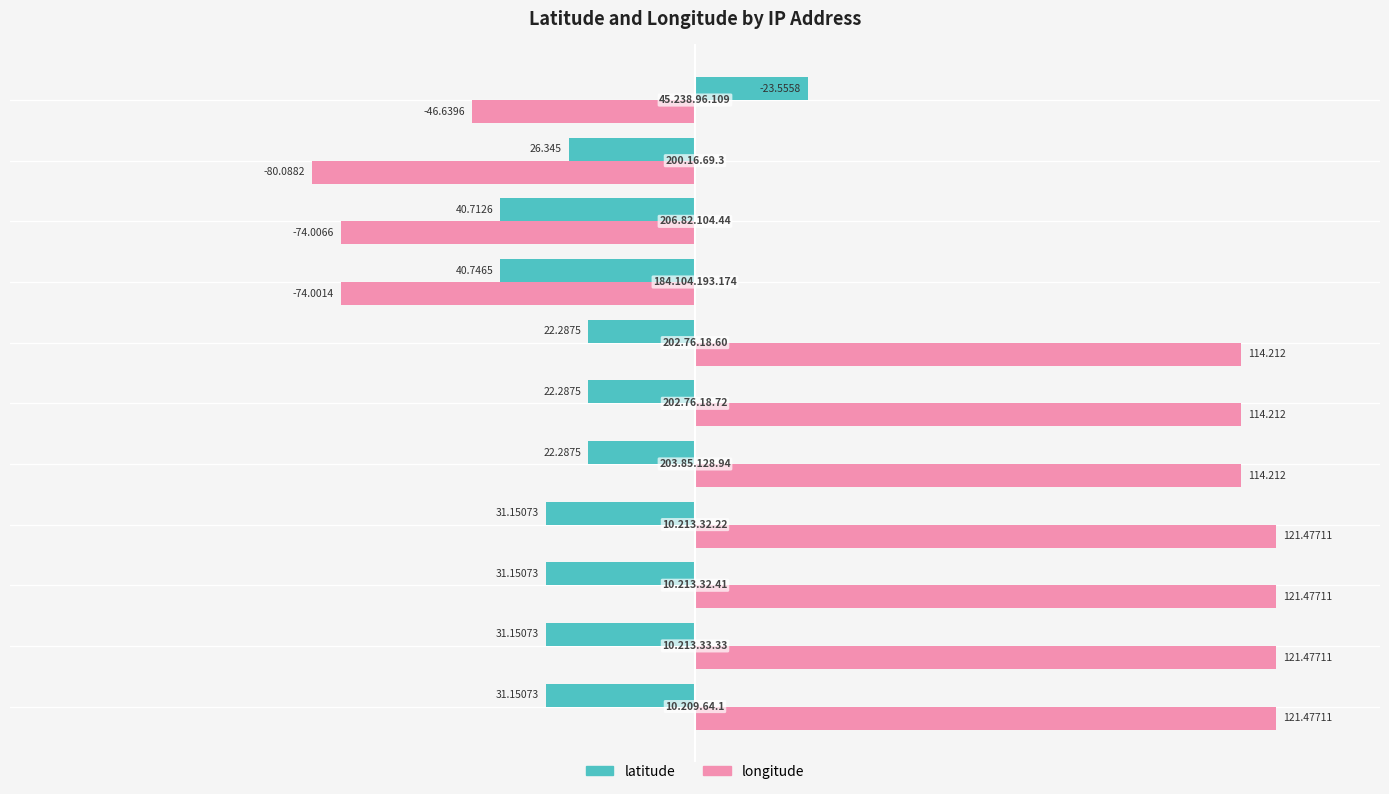

Which series has the largest range (max minus min)?

longitude